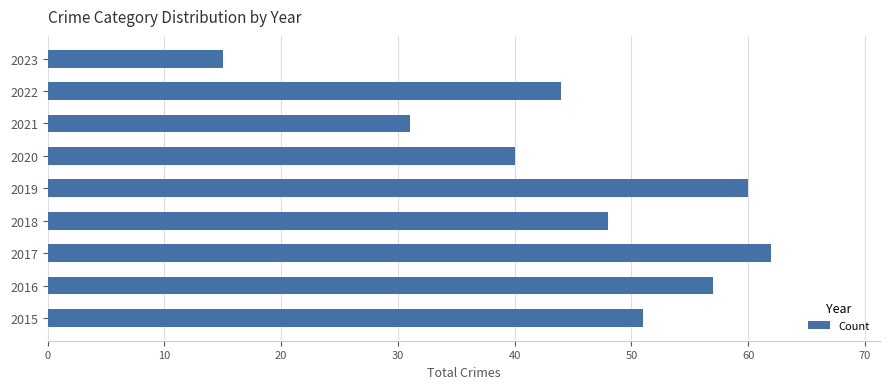

What is the average value?

45